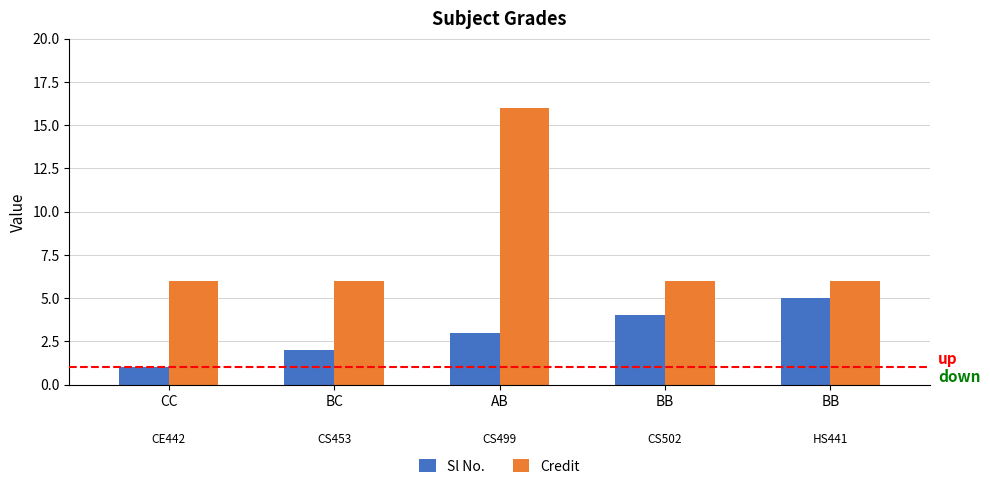

At how many categories does at least one series exceed 15?

1